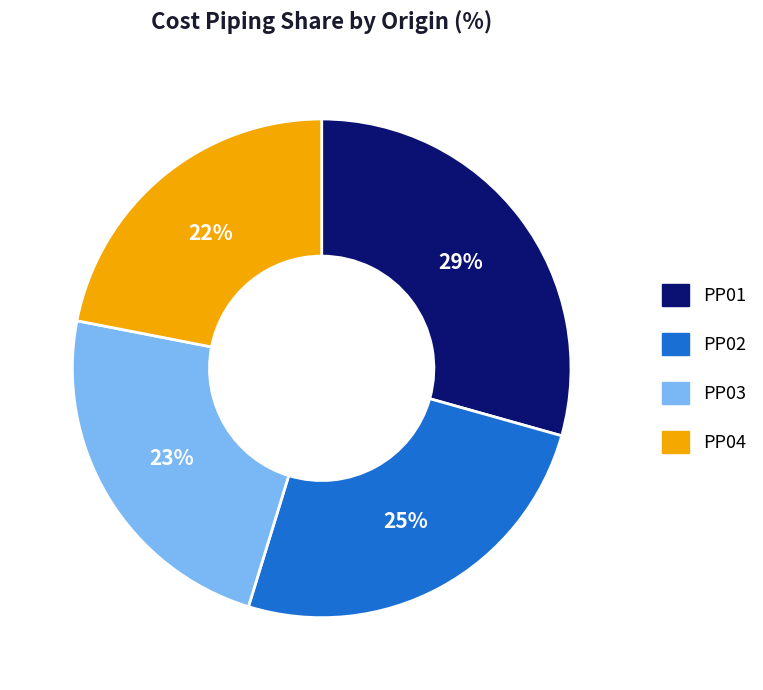

To the nearest percent, what is the difference between the largest and smallest slice percentages?

7%